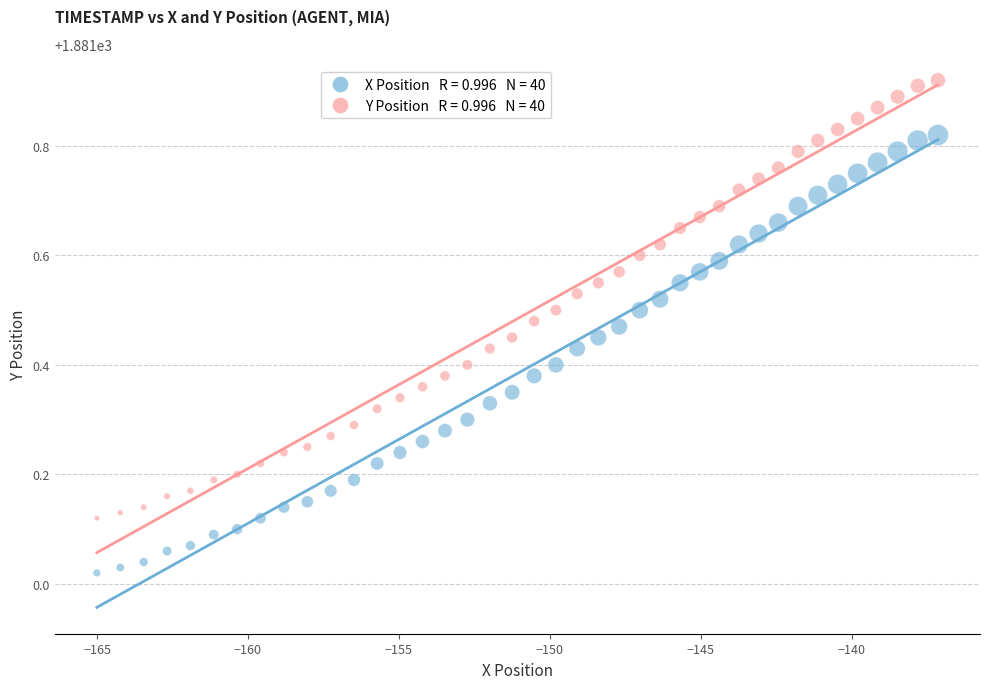

Across all data points, what is the range of X values (max minus min)?

27.9